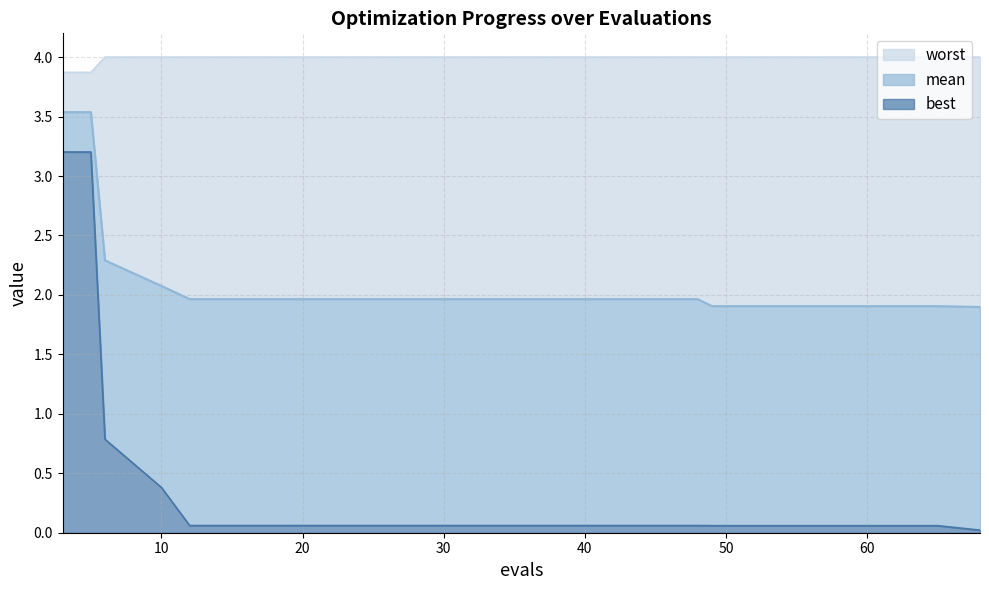

Between 24 and 53, which is larger?

24